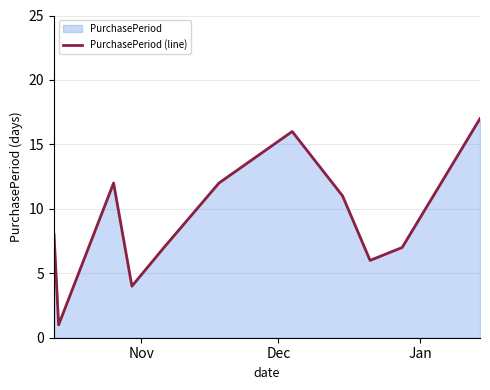

What is the greatest value displayed?

17